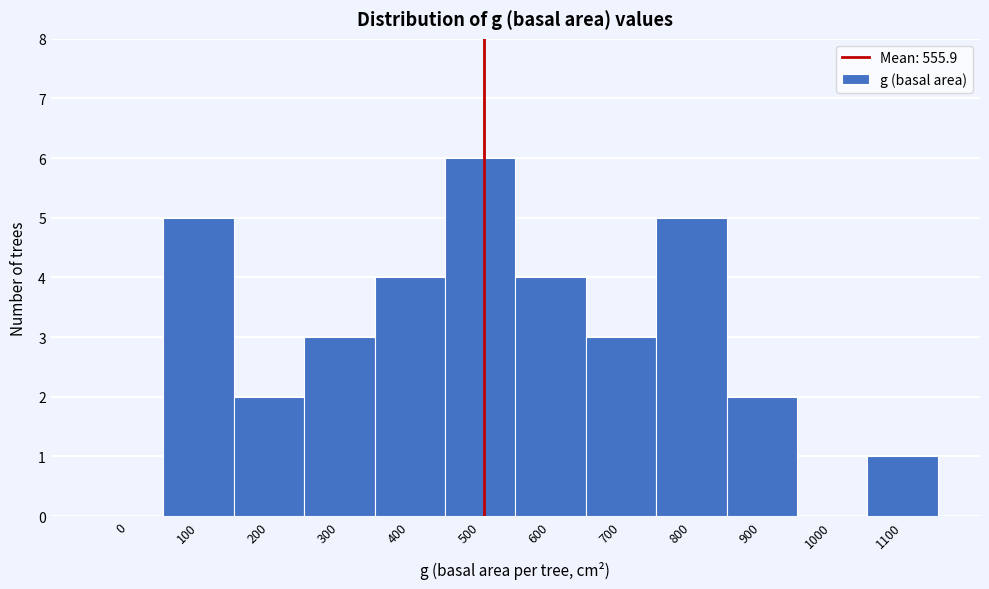

Reading left to right, transcribe all the data shown in this chart.

0=0	100=5	200=2	300=3	400=4	500=6	600=4	700=3	800=5	900=2	1000=0	1100=1